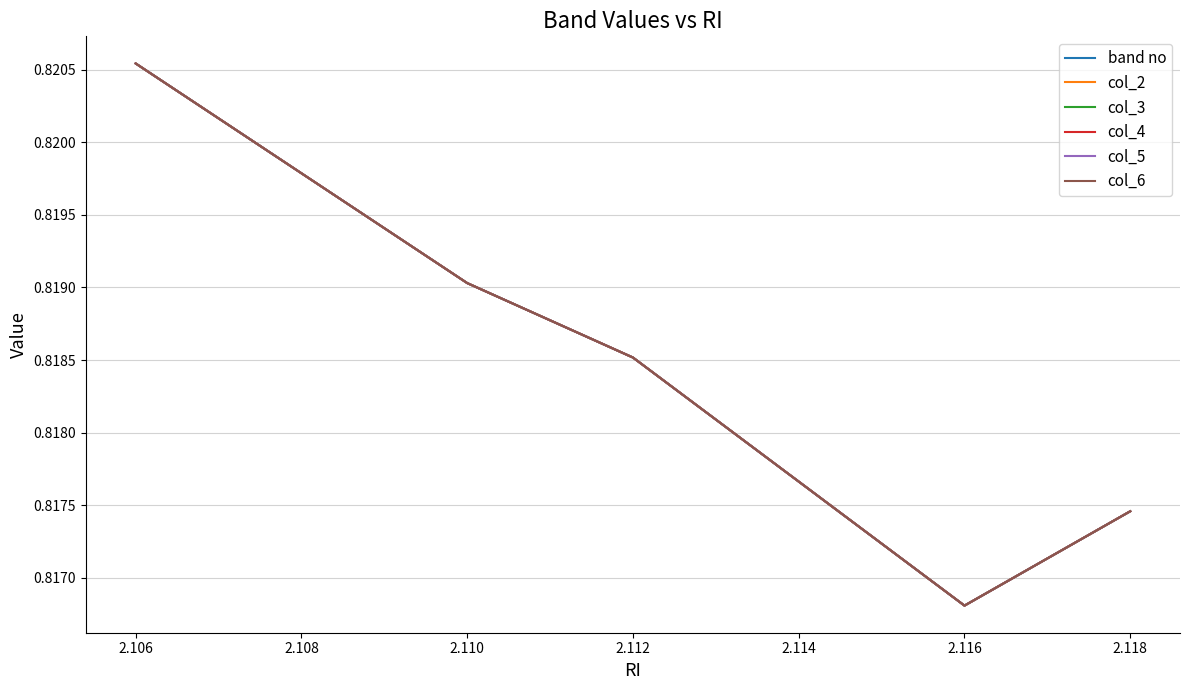

Read the col_4 value at 2.106.

0.8